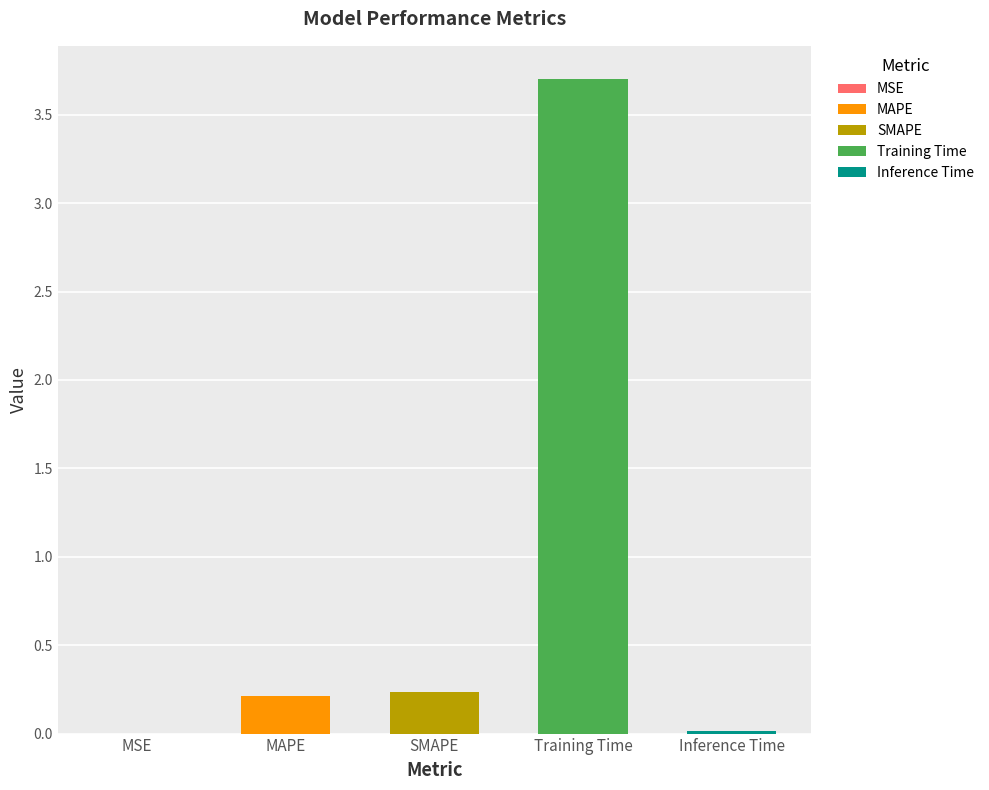

What is the difference between the values at SMAPE and Inference Time?

0.2